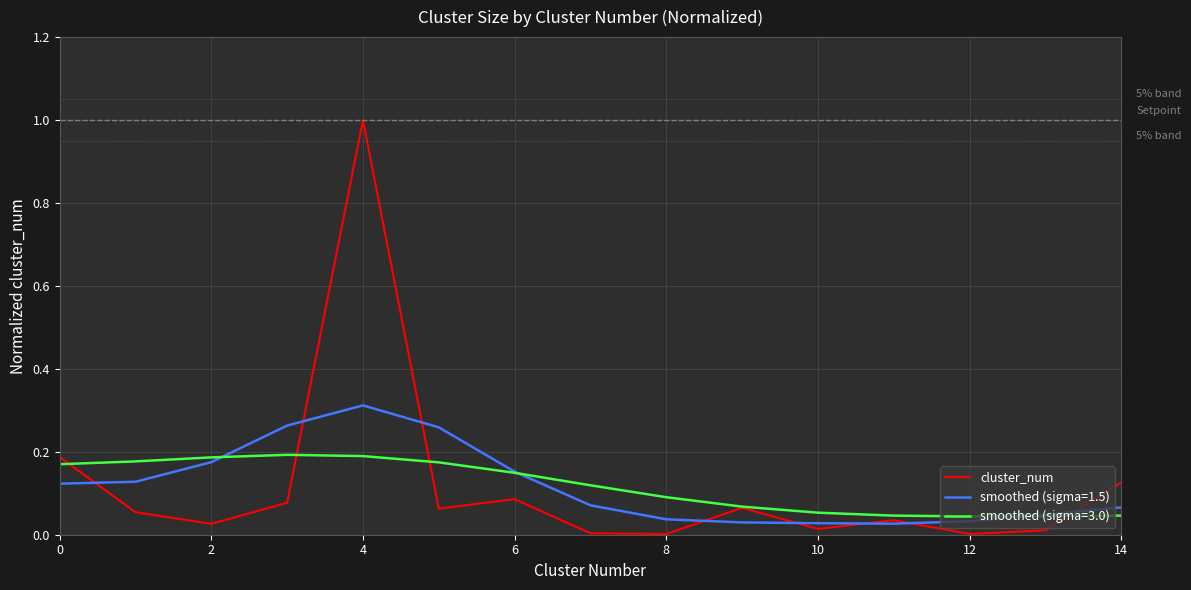

Rank the series by their maximum value, from lowest to highest.

smoothed (sigma=3.0), smoothed (sigma=1.5), cluster_num